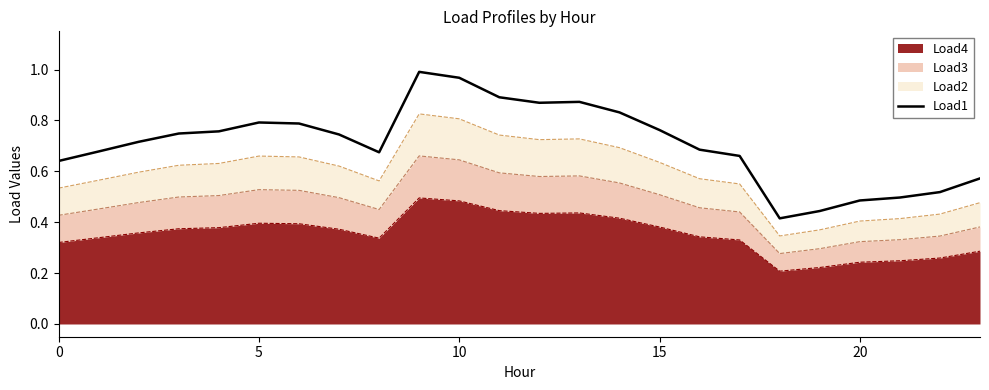

The chart shows a value of 0.5 at 22. True or false?

True